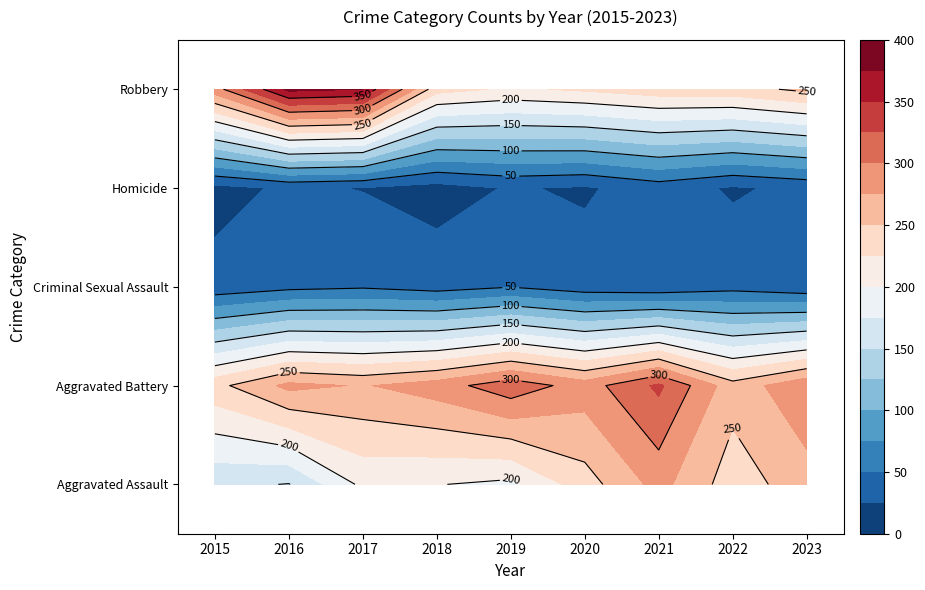

At which label does Aggravated Battery reach its peak?

2021